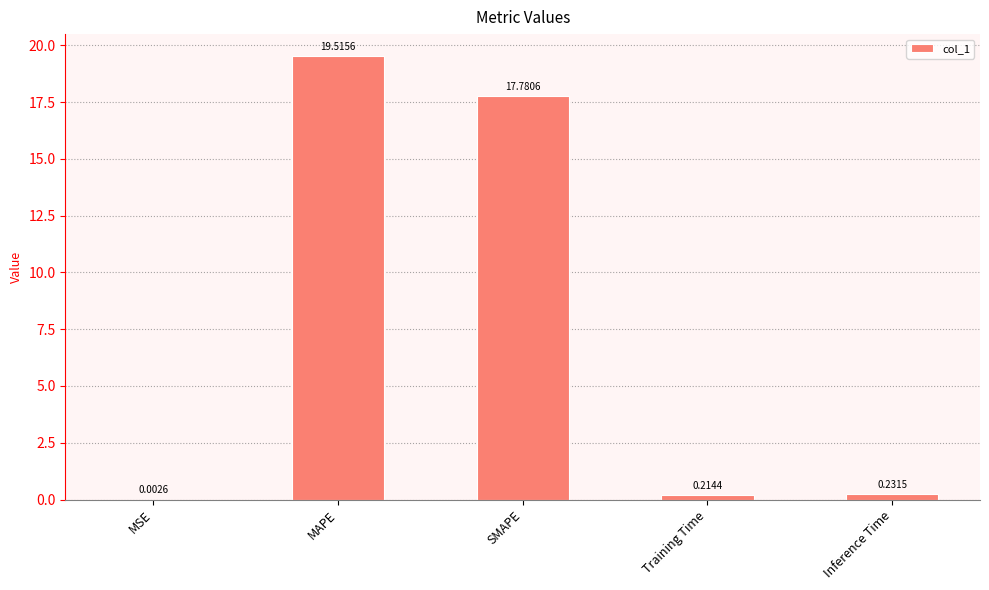

What is the sum of all values?

37.7